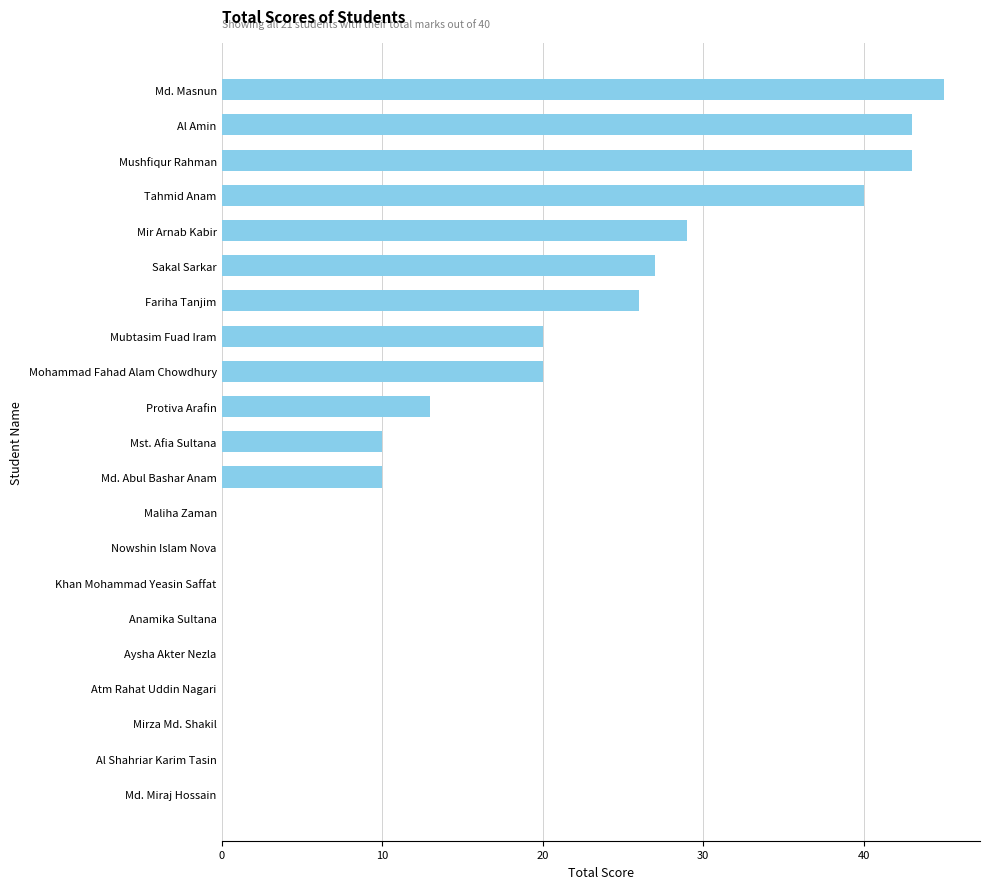

True or false: the data shows 40 at Tahmid Anam.

True